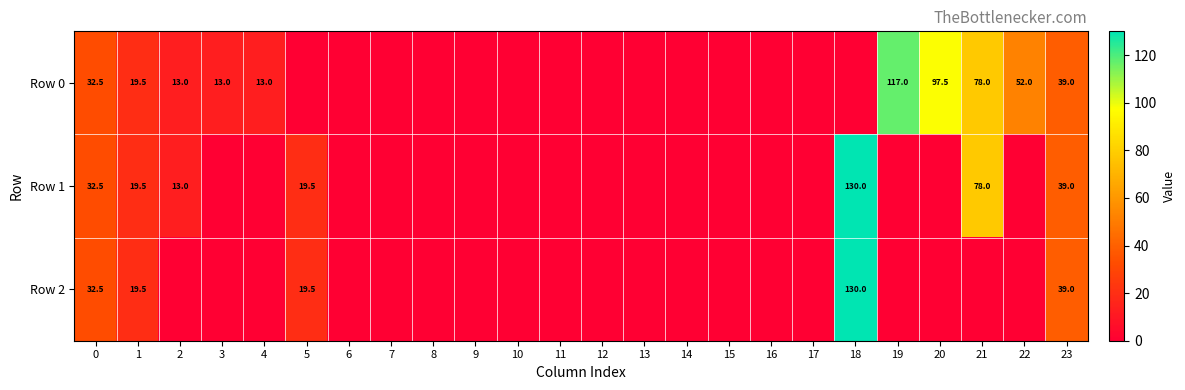

Which label corresponds to the largest value in the chart?

18